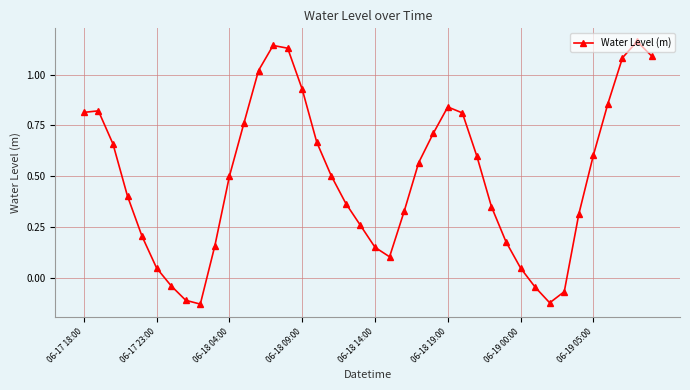

What is the sum of all values?

19.6